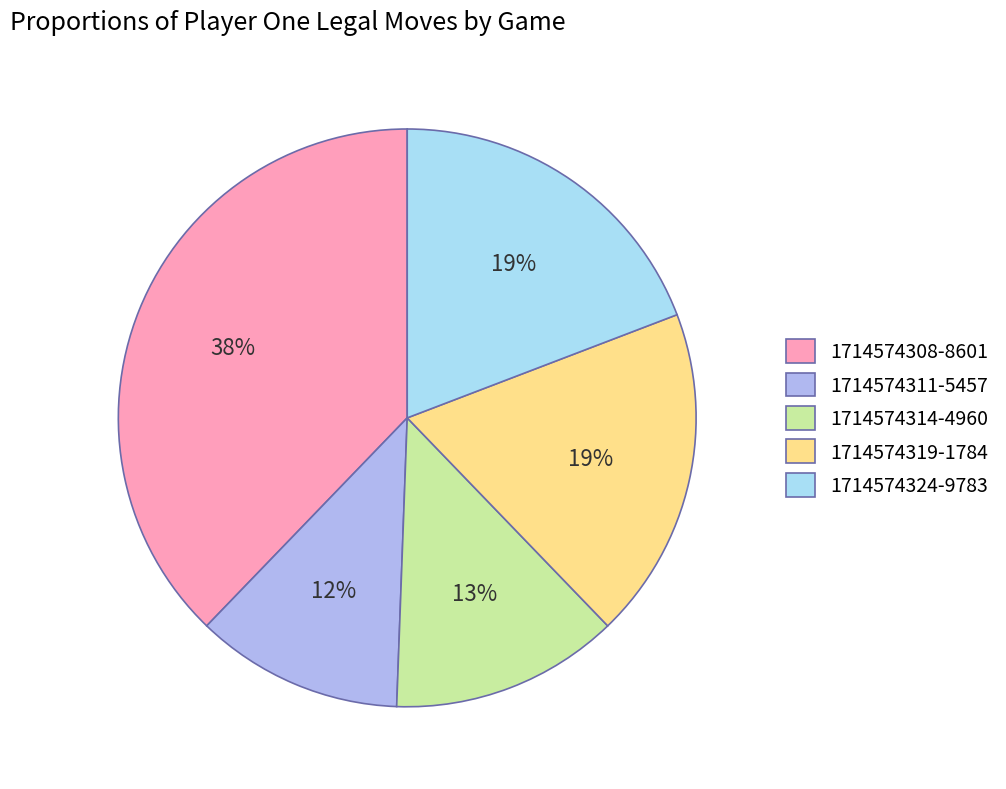

What percentage is the 1714574314-4960 slice, to the nearest percent?

13%